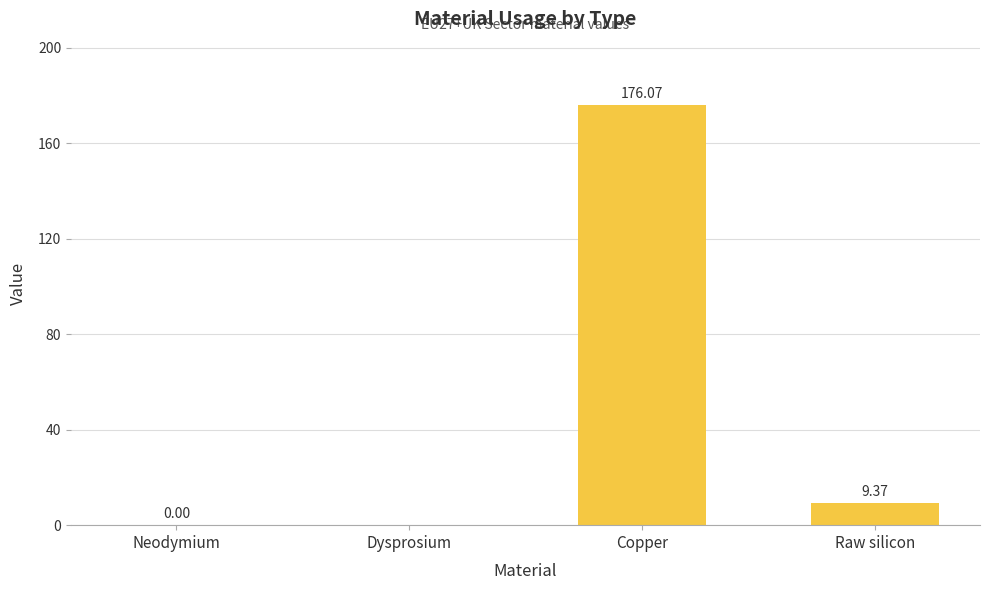

The value at Copper is 279.1. True or false?

False